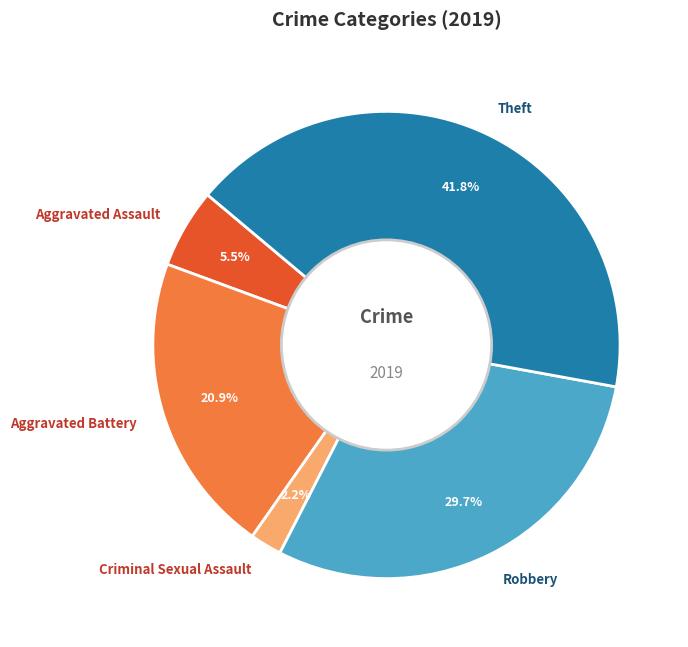

To the nearest percent, what portion does Criminal Sexual Assault represent?

2%